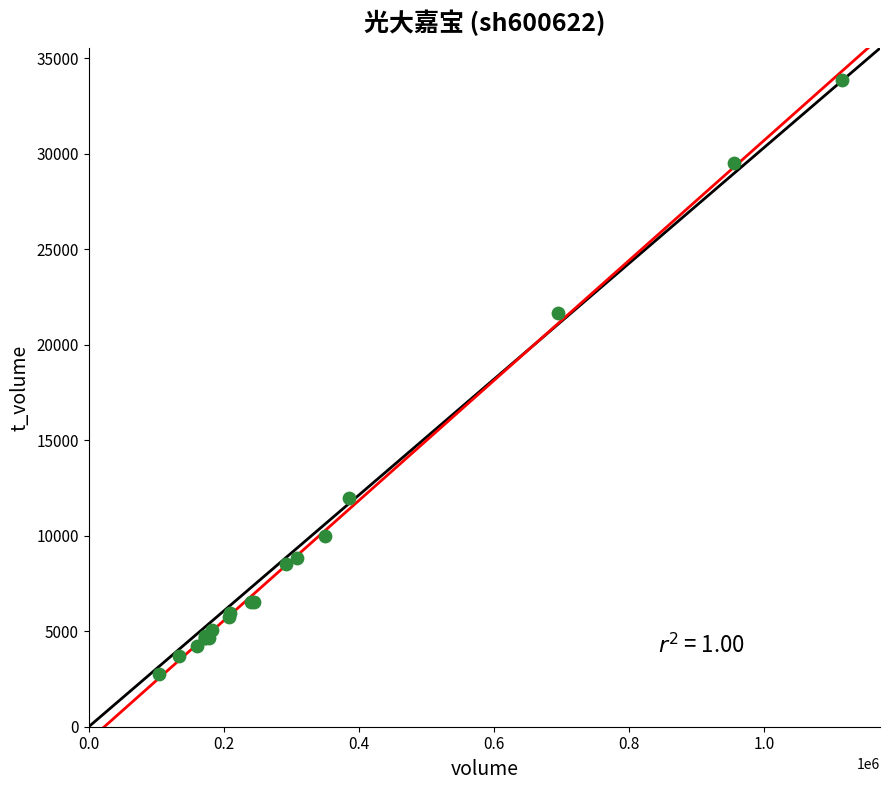

What Y value in the scatter plot is closest to 18300?

21676